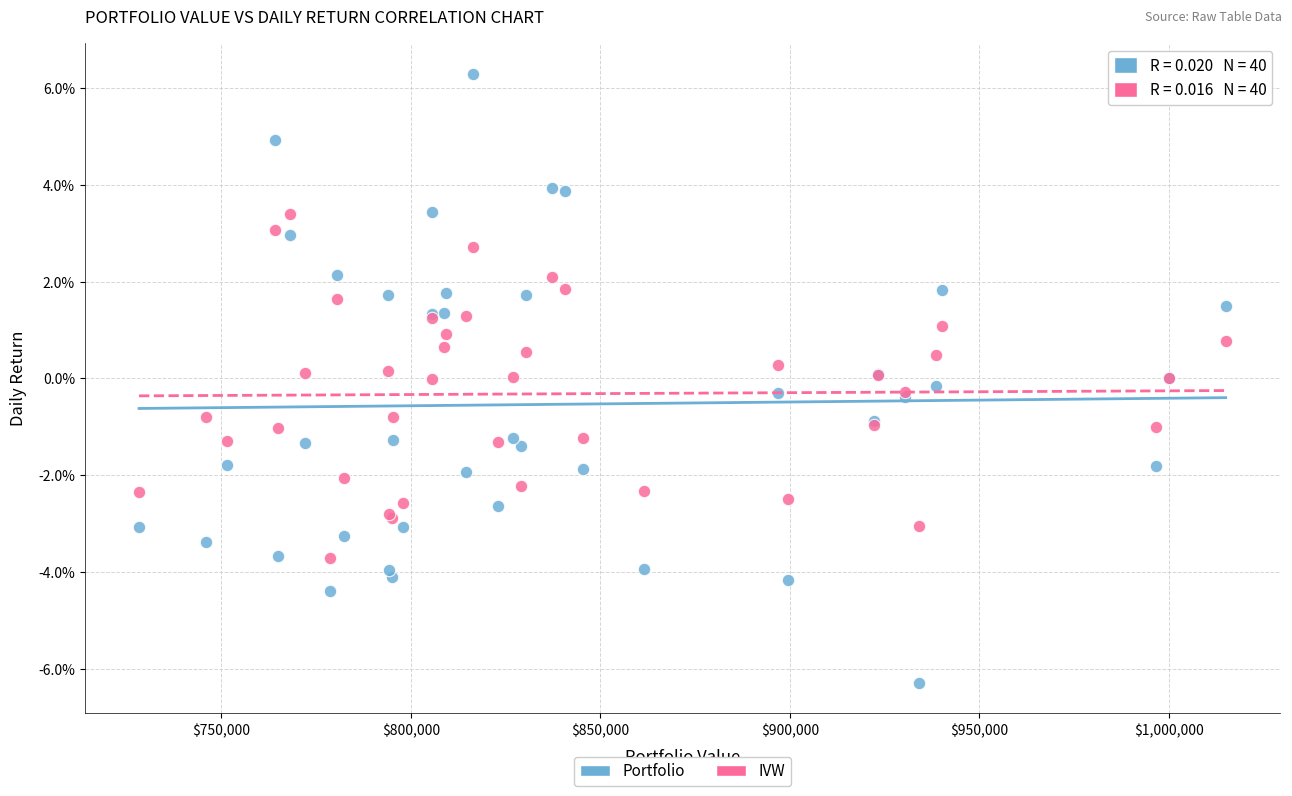

Which series contains the highest Y value?

Portfolio